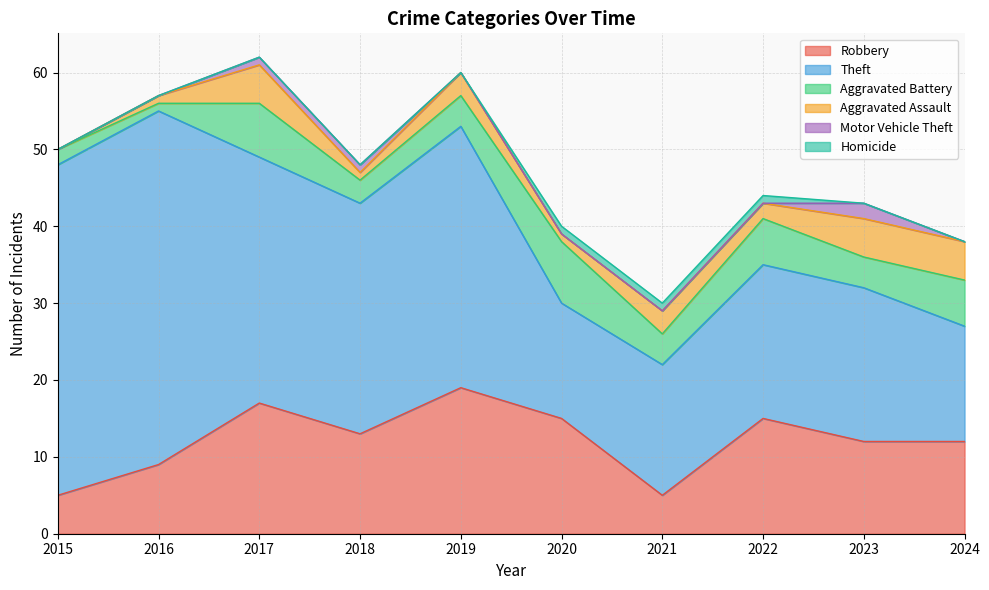

Does the chart display data point markers on the line(s)?

No